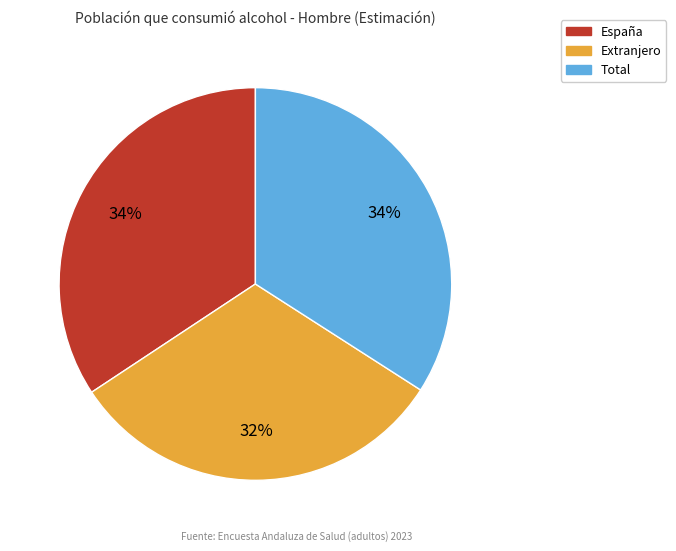

To the nearest percent, what is the average slice percentage?

33%